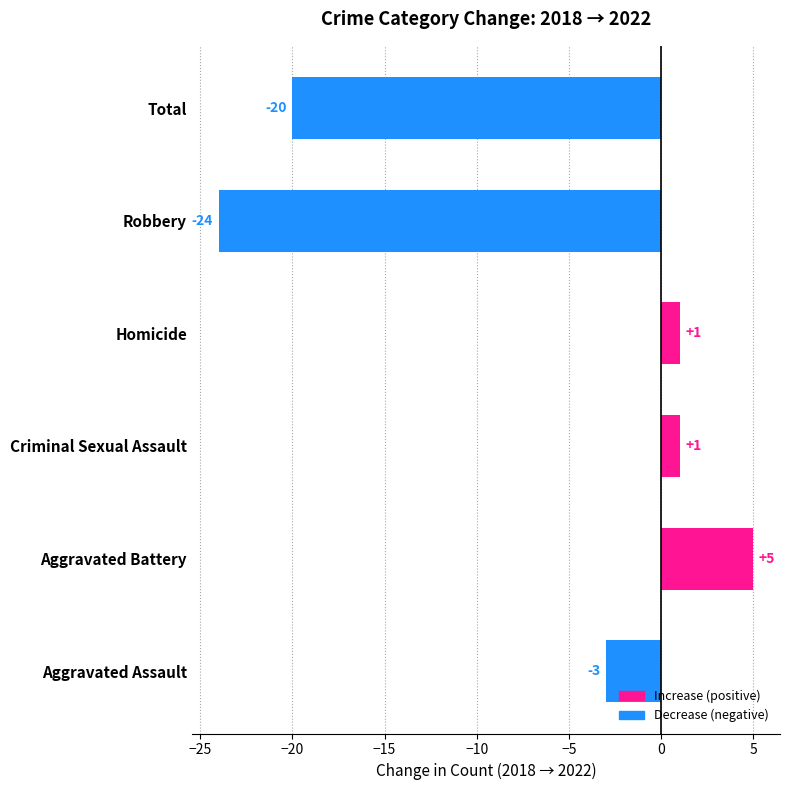

How many data points are less than 1?

3